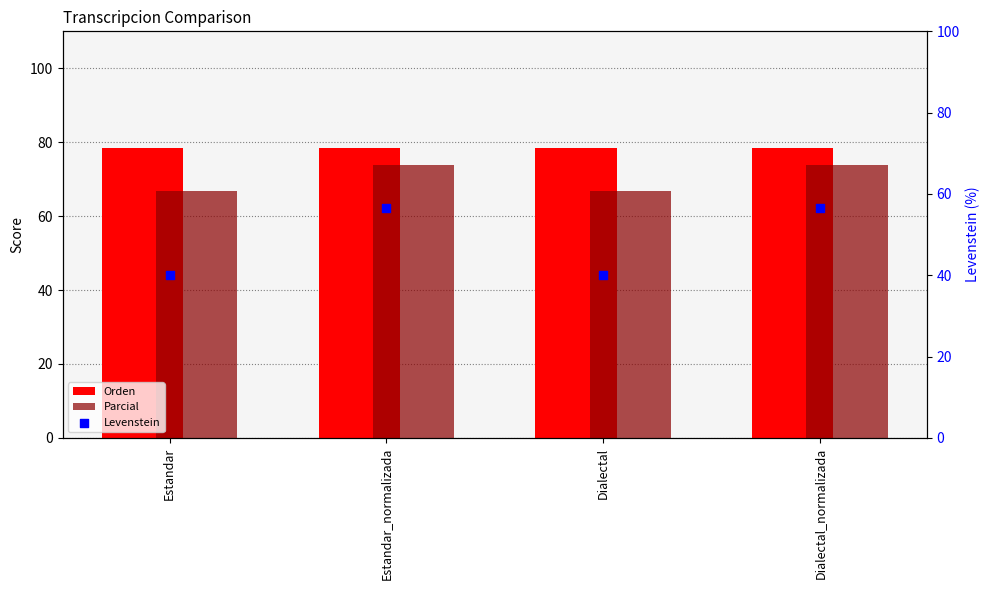

Which series contains the lowest Y value?

Levenstein